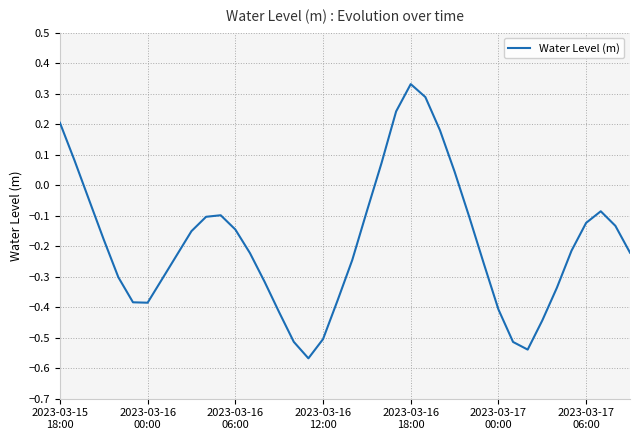

What is the difference between the maximum and minimum values?

0.9